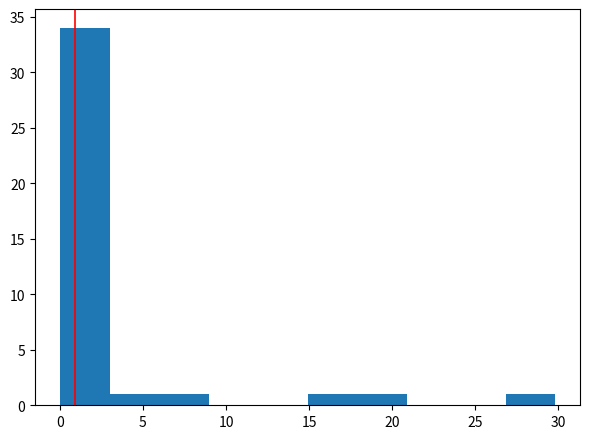

What is the height of the bar covering 18 to 21 on the x-axis? Neither the bar edges nor the heights are printed on the chart, so give them approximately, as read against the axes.

1